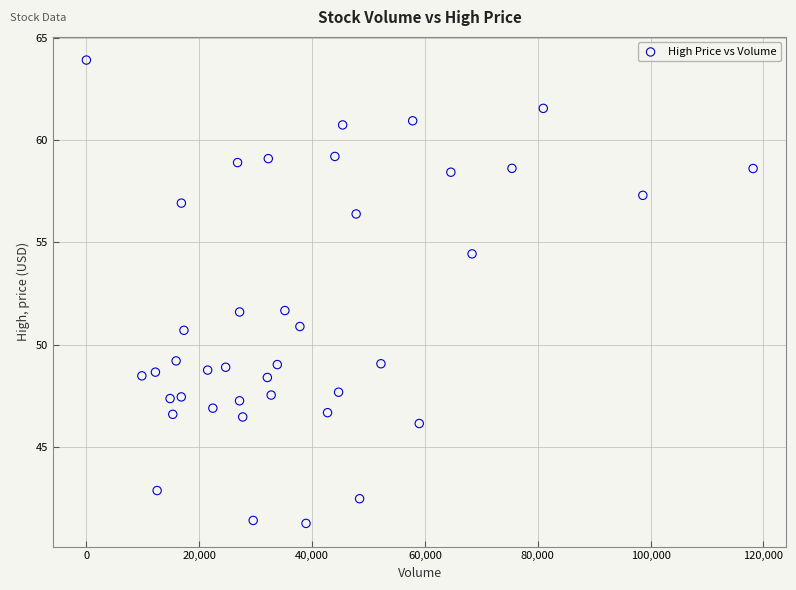

What is the range of Y values (max minus min)?

22.6